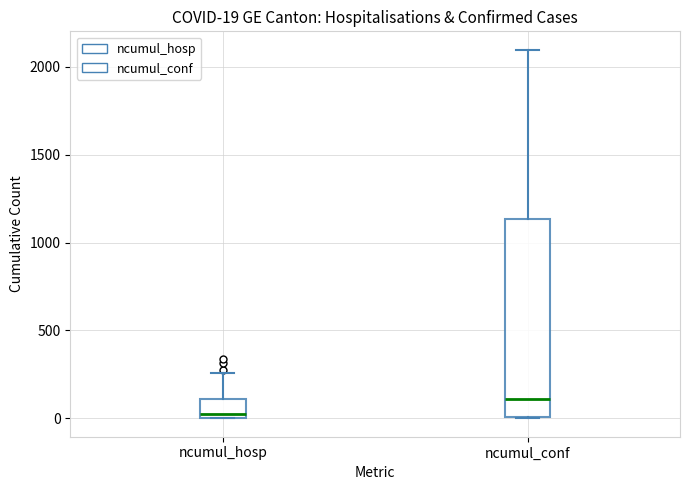

Comparing the boxes themselves (not the whiskers), which one is the tallest?

ncumul_conf